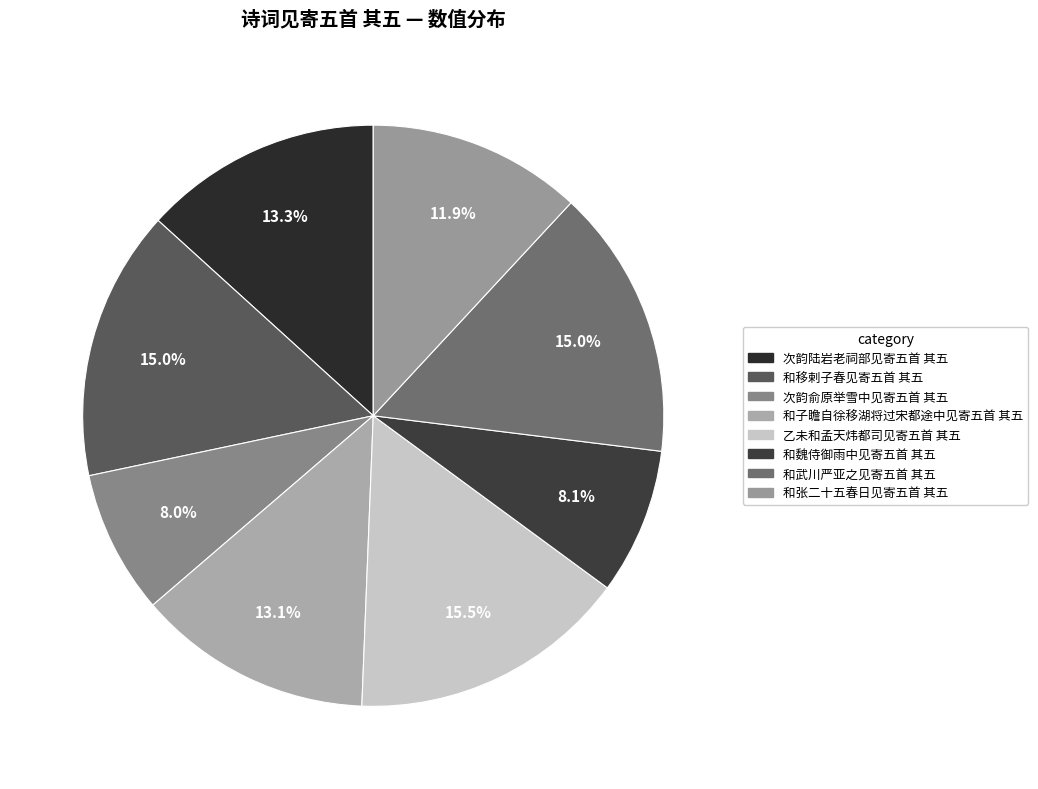

How many segments does this pie chart have?

8